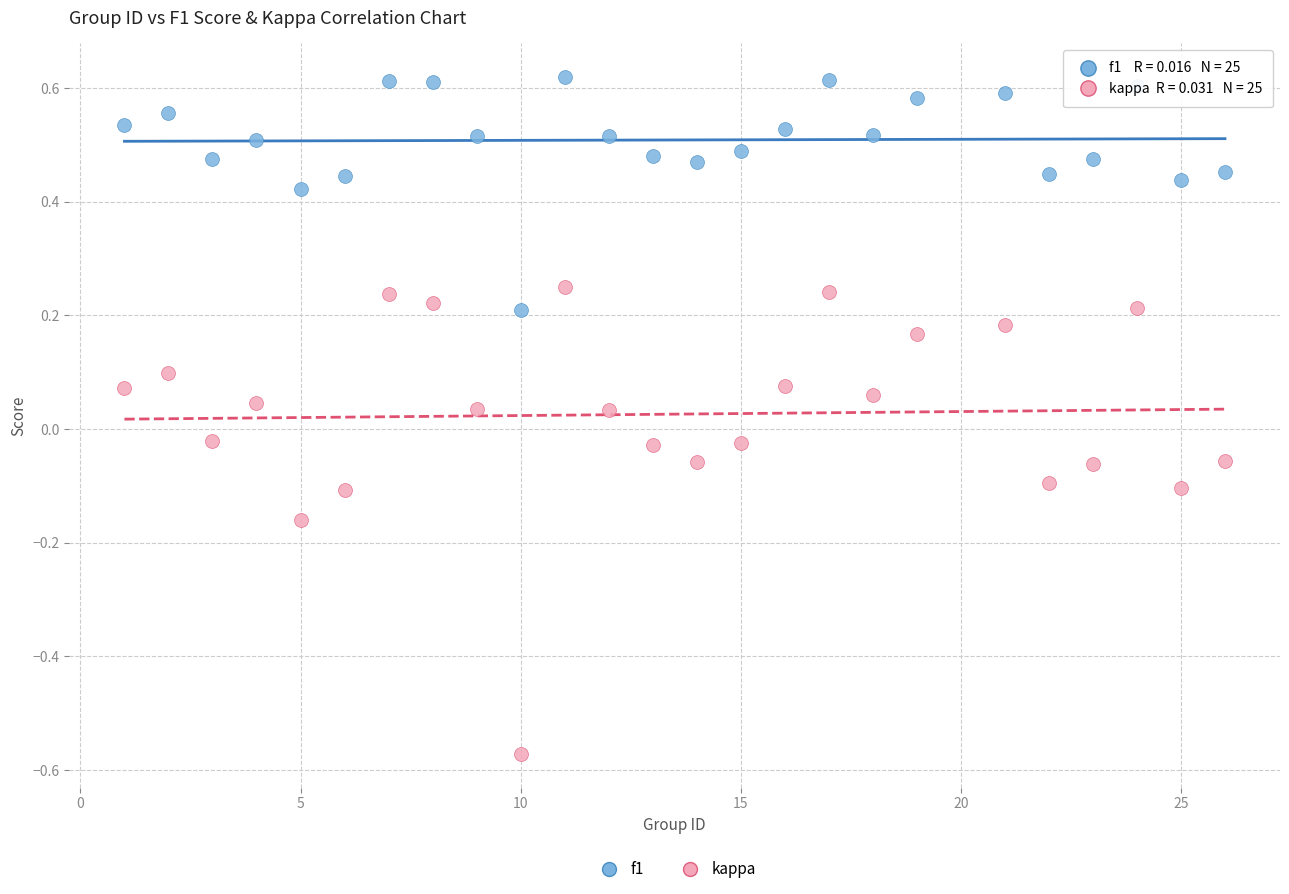

What is the X range (max minus min) for the scatter plot?

25.0